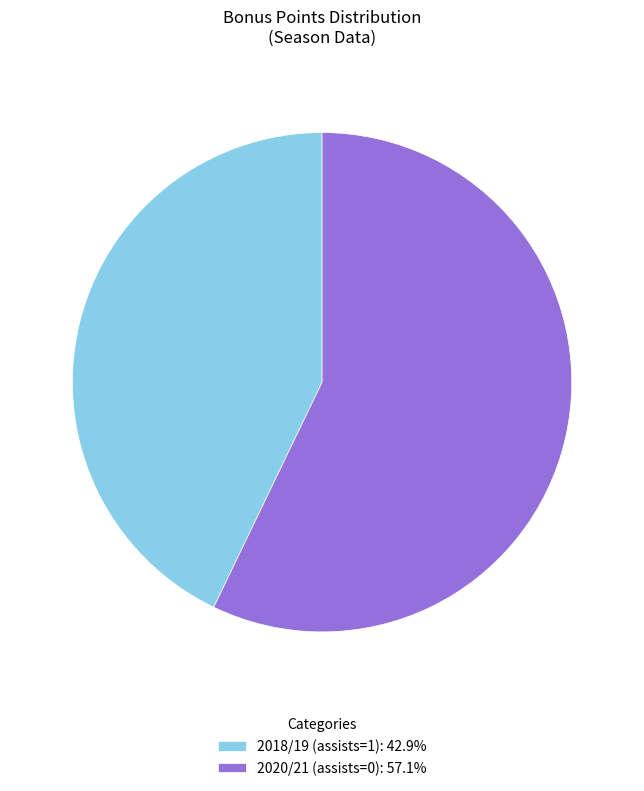

Is it true that 2018/19 (assists=1) is 43% of the pie?

True